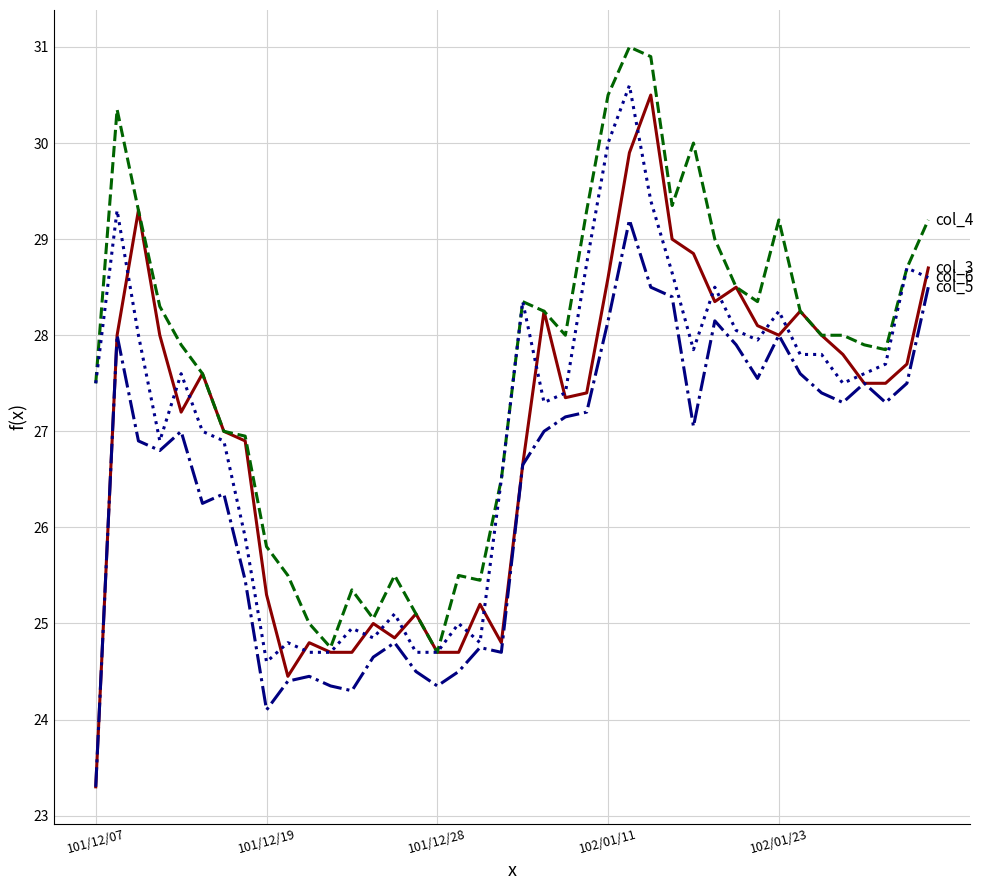

What is the smallest value displayed?

23.3